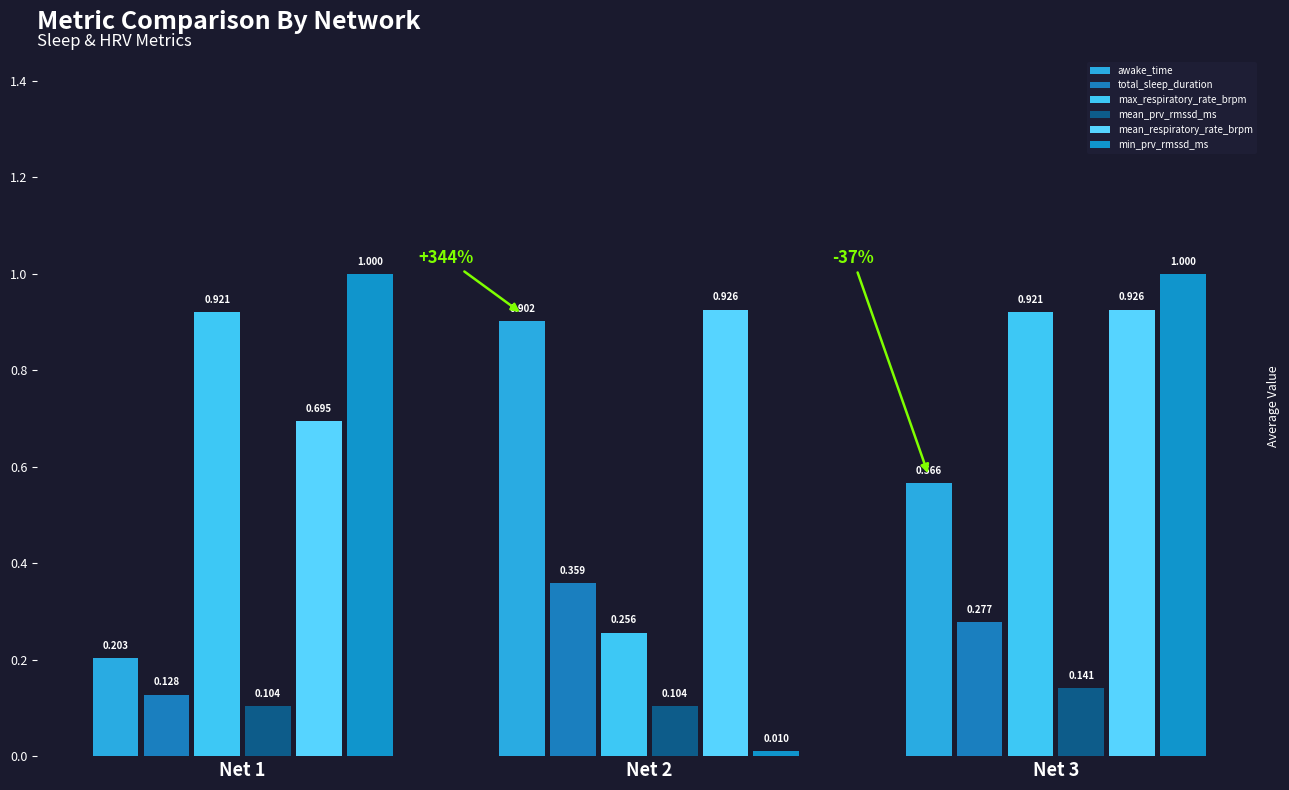

Which label corresponds to the largest value in the chart?

Net 1